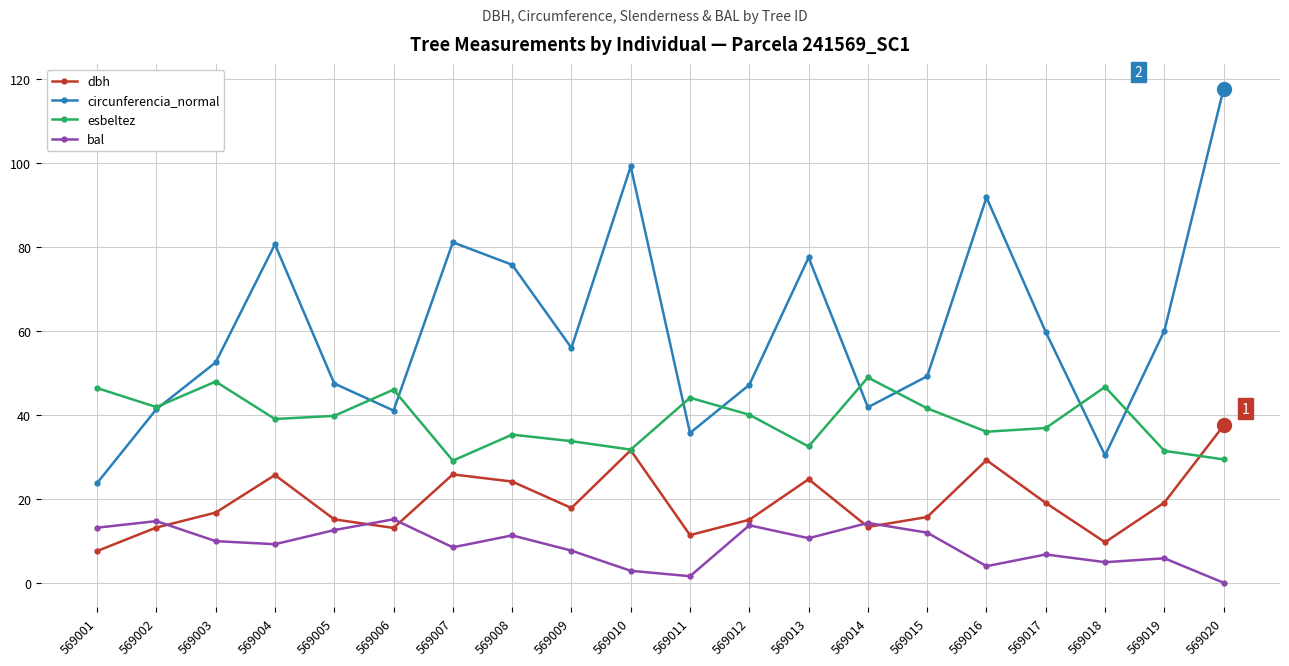

Rank the series by their average value, from highest to lowest.

circunferencia_normal, esbeltez, dbh, bal